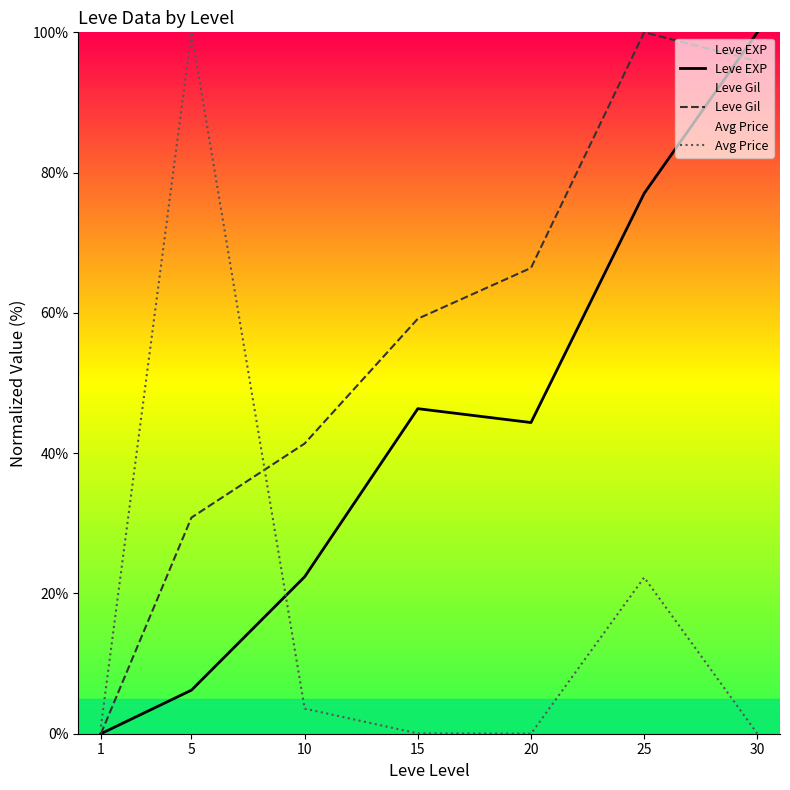

In Leve Gil, how many points are higher than both neighbors (excluding endpoints)?

1